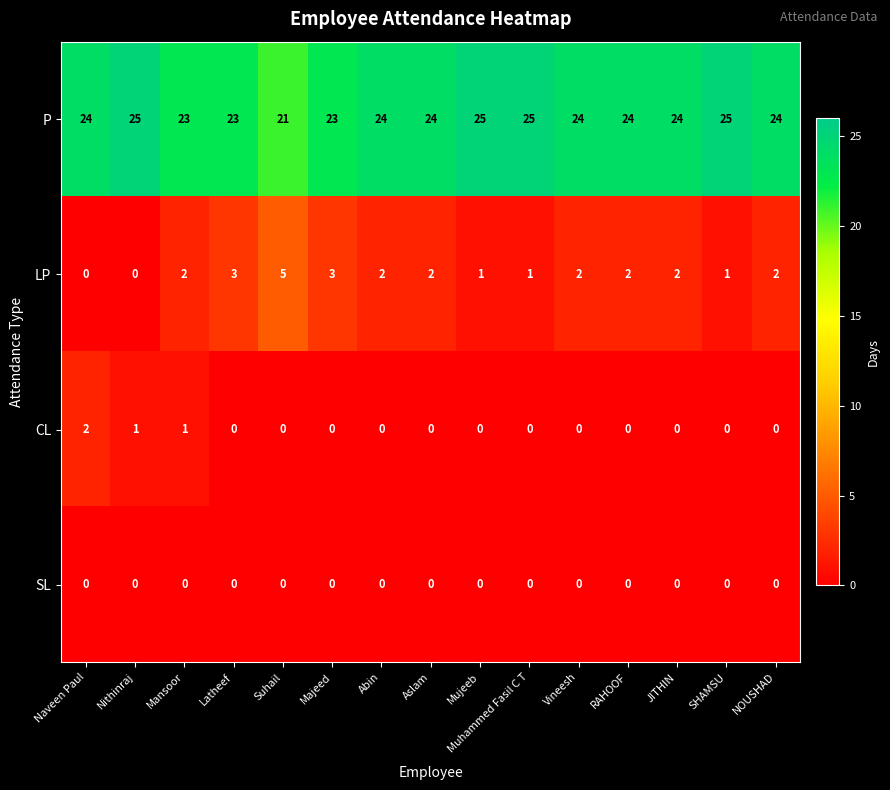

How many CL values are between 0 and 1?

14